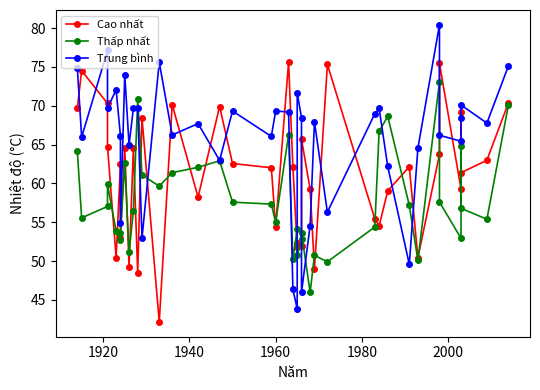

Reading left to right, transcribe all the data shown in this chart.

Cao nhất: 69.7	74.5	70.3	64.7	50.5	62.5	53.0	64.5	49.3	64.6	48.5	68.4	42.2	70.2	58.2	69.9	62.6	62.0	54.4	75.6	62.1	51.8	52.3	52.0	65.7	59.2	49.0	75.3	55.4	54.5	59.0	62.1	50.4	63.7	75.5	59.3	69.2	61.4	63.0	70.4
Thấp nhất: 64.1	55.6	57.0	59.9	53.8	52.7	53.6	62.6	51.1	56.4	70.8	61.1	59.6	61.4	62.1	62.9	57.6	57.3	55.0	66.3	50.3	54.1	50.7	52.8	53.6	46.0	50.7	49.9	54.4	66.7	68.6	57.2	50.1	73.1	57.6	52.9	64.8	56.8	55.4	70.1
Trung bình: 74.8	66.0	77.1	69.7	72.0	66.1	54.9	74.0	64.9	69.7	69.7	52.9	75.6	66.2	67.7	63.0	69.3	66.0	69.3	69.2	46.3	43.9	71.7	68.5	46.0	54.6	67.9	56.3	69.0	69.7	62.2	49.6	64.5	80.4	66.2	65.4	68.5	70.1	67.8	75.1